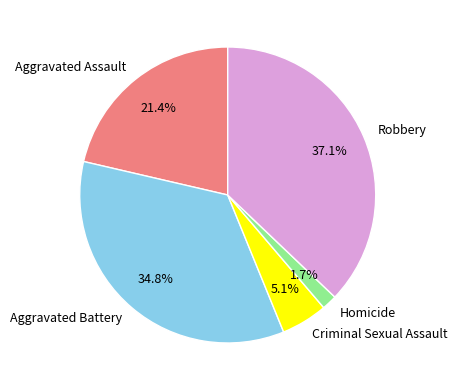

How many segments does this pie chart have?

5